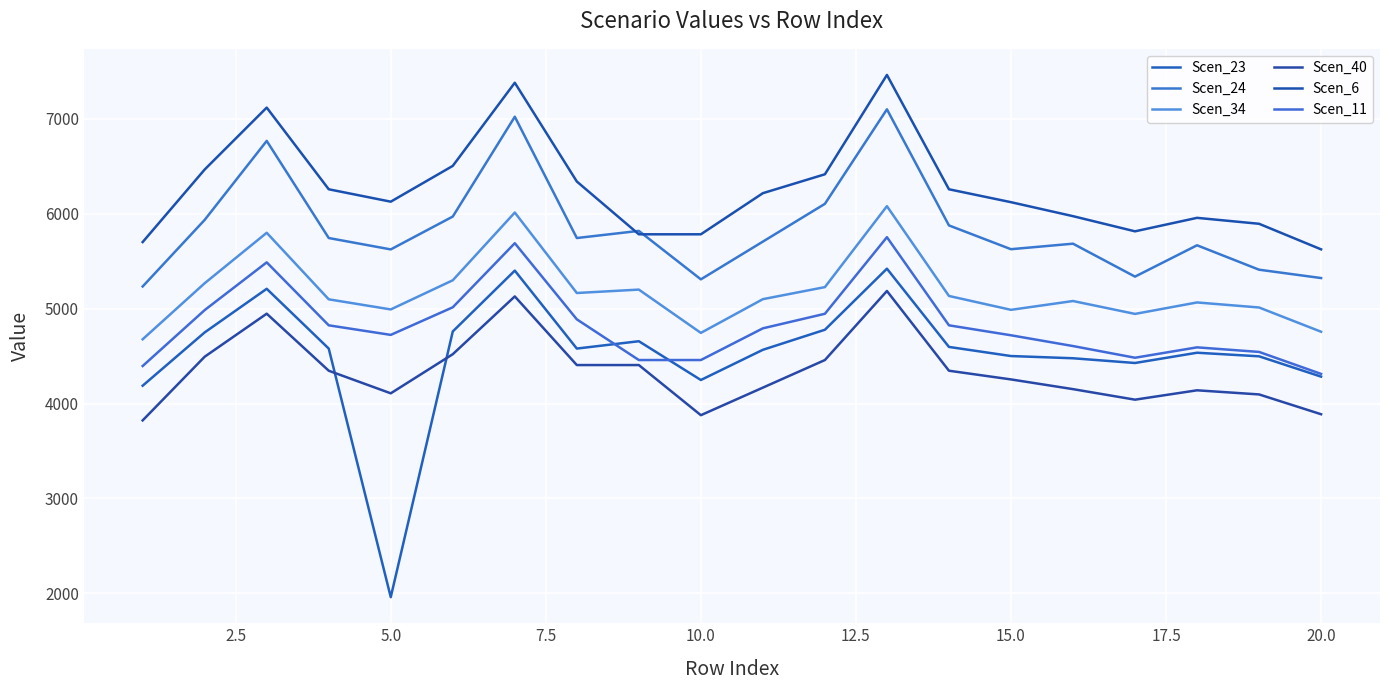

What is the sum of all Scen_40 values?

86779.8